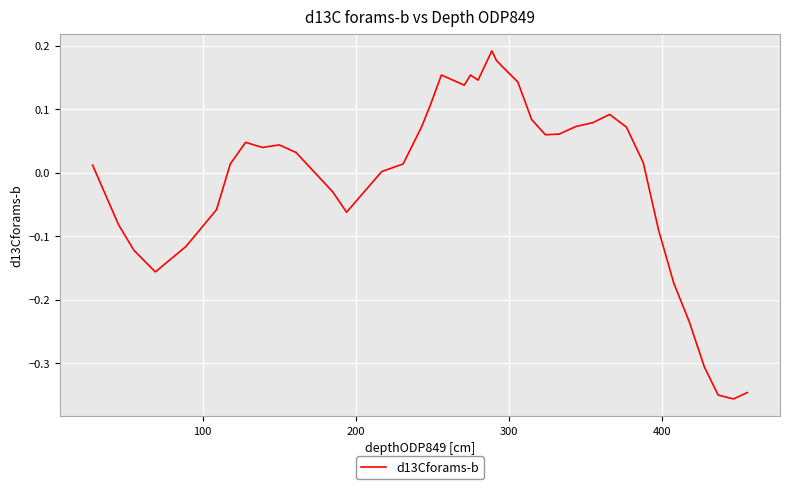

What is the difference between the maximum and minimum values?

0.5